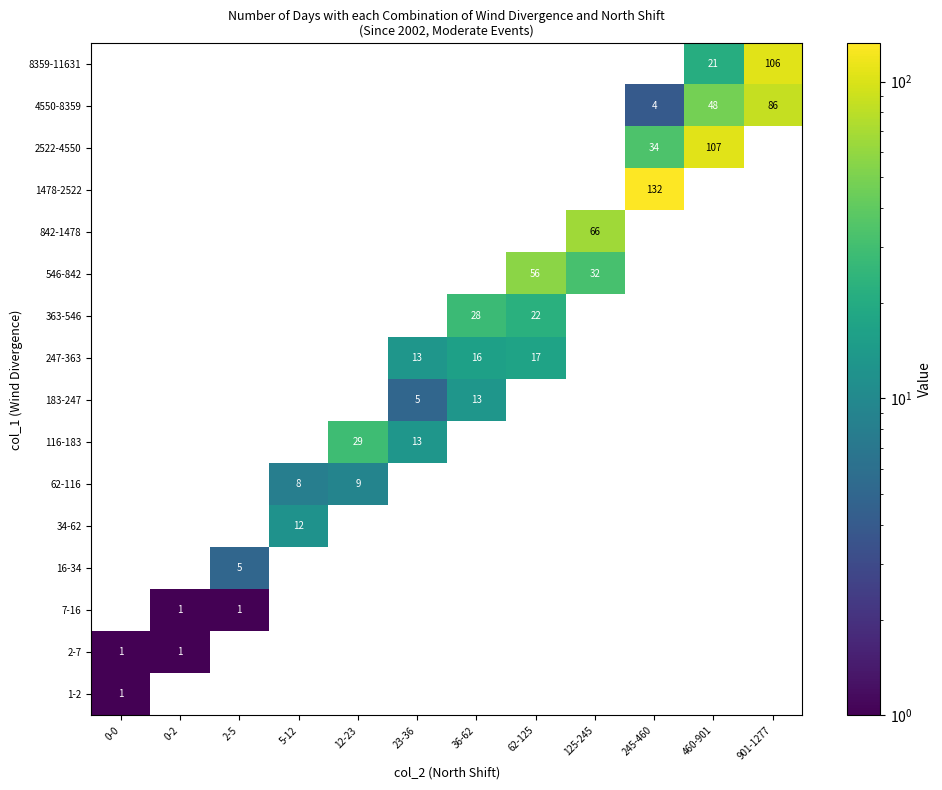

The value of 363-546 at 36-62 is 48. True or false?

False